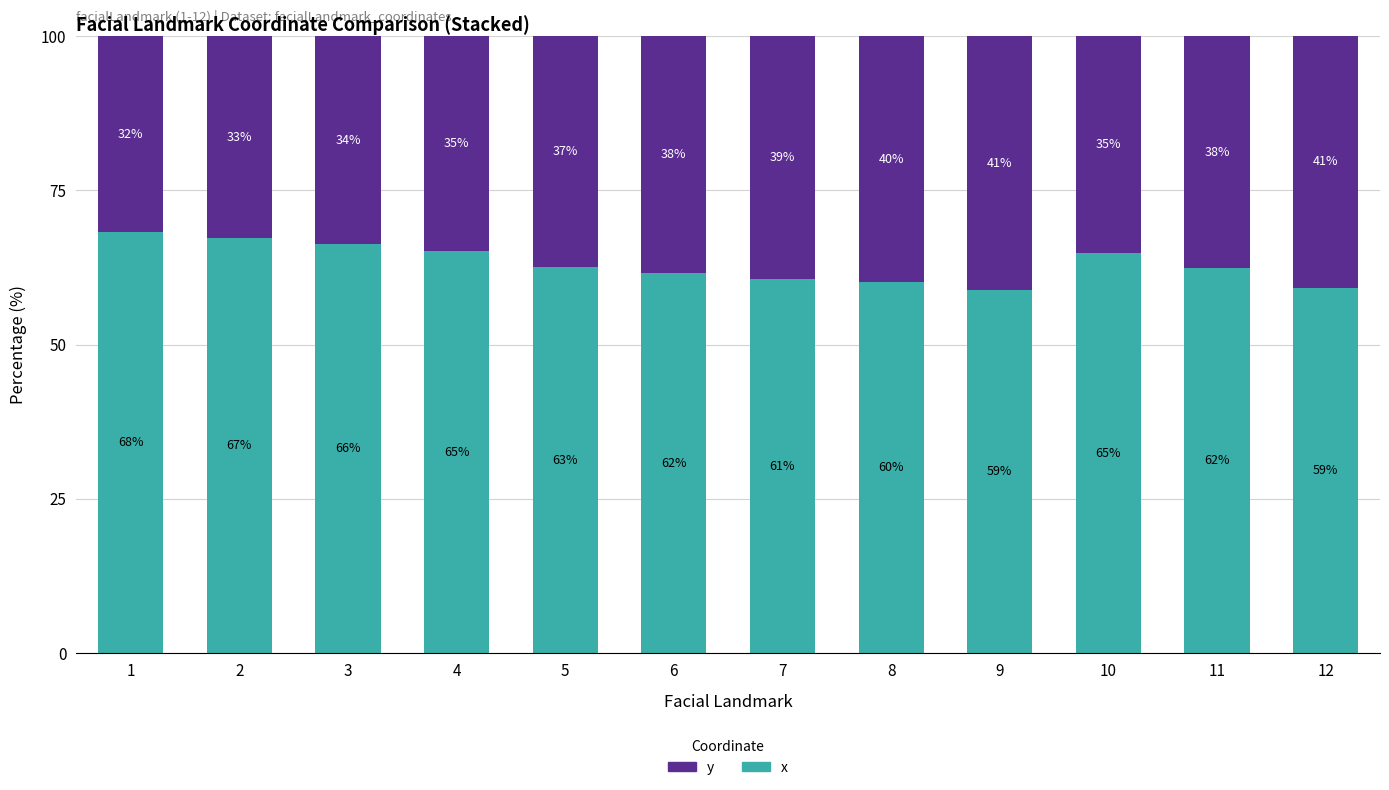

What is the value of the y bar at the 6th from the left?

38.4